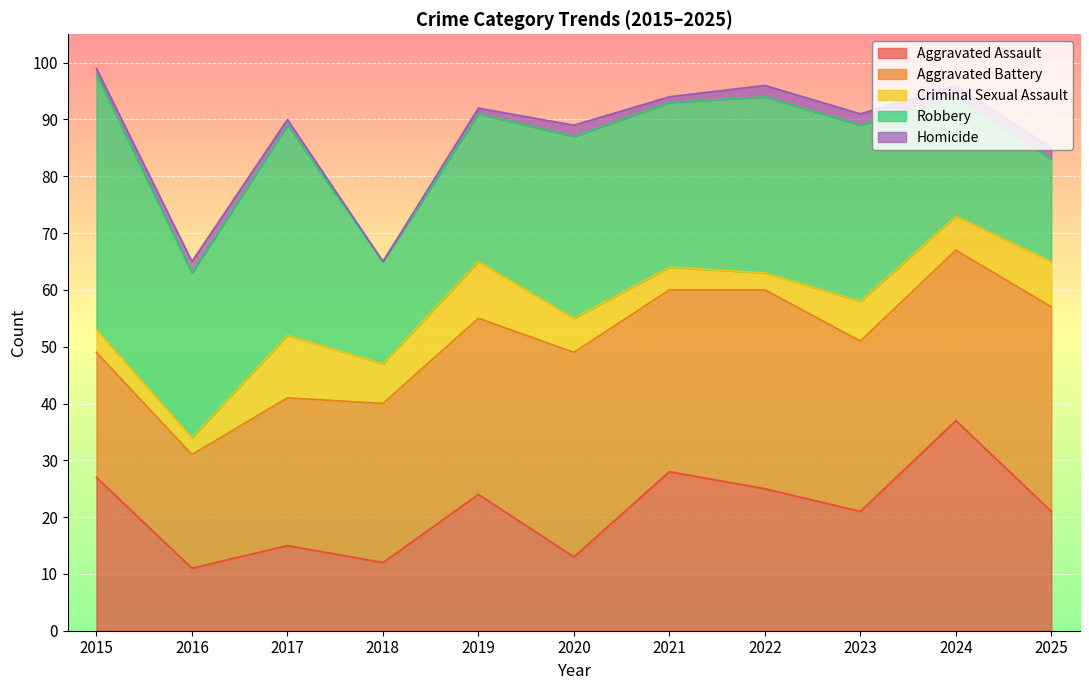

Where is Robbery nearest to the value 31?

2022